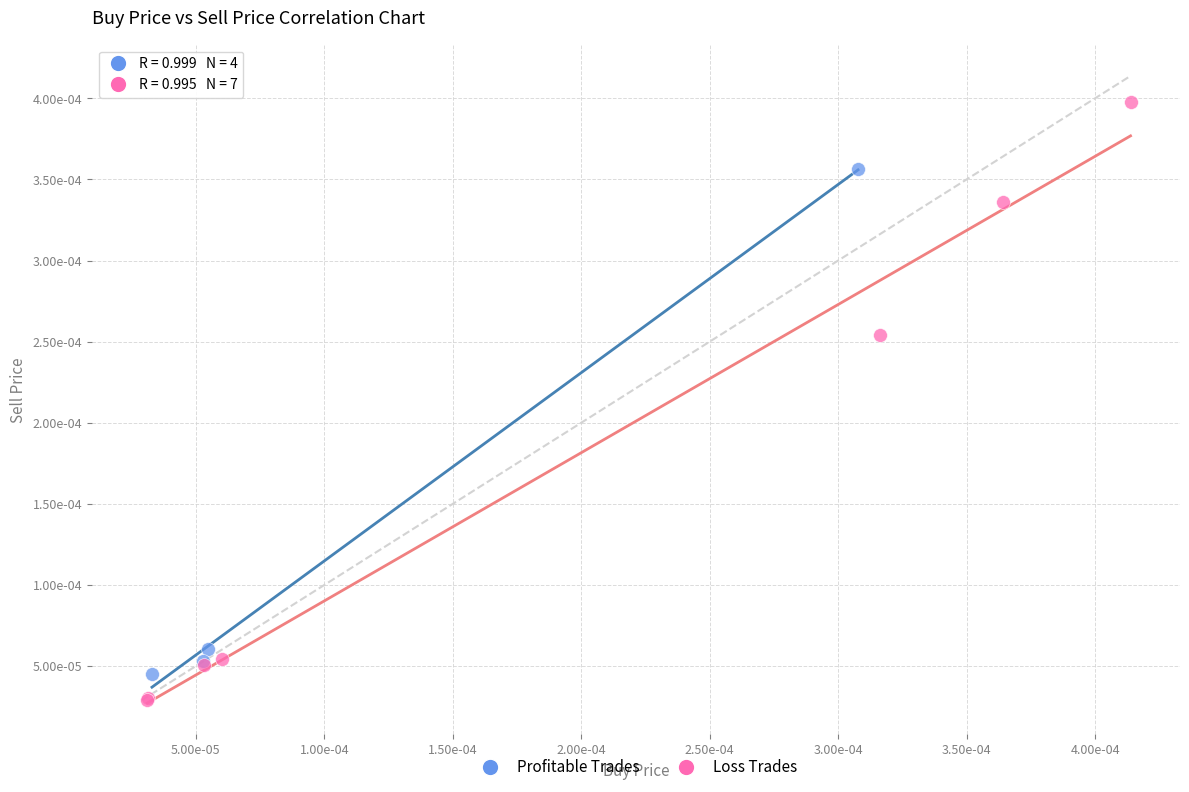

Which series contains the lowest Y value?

Loss Trades